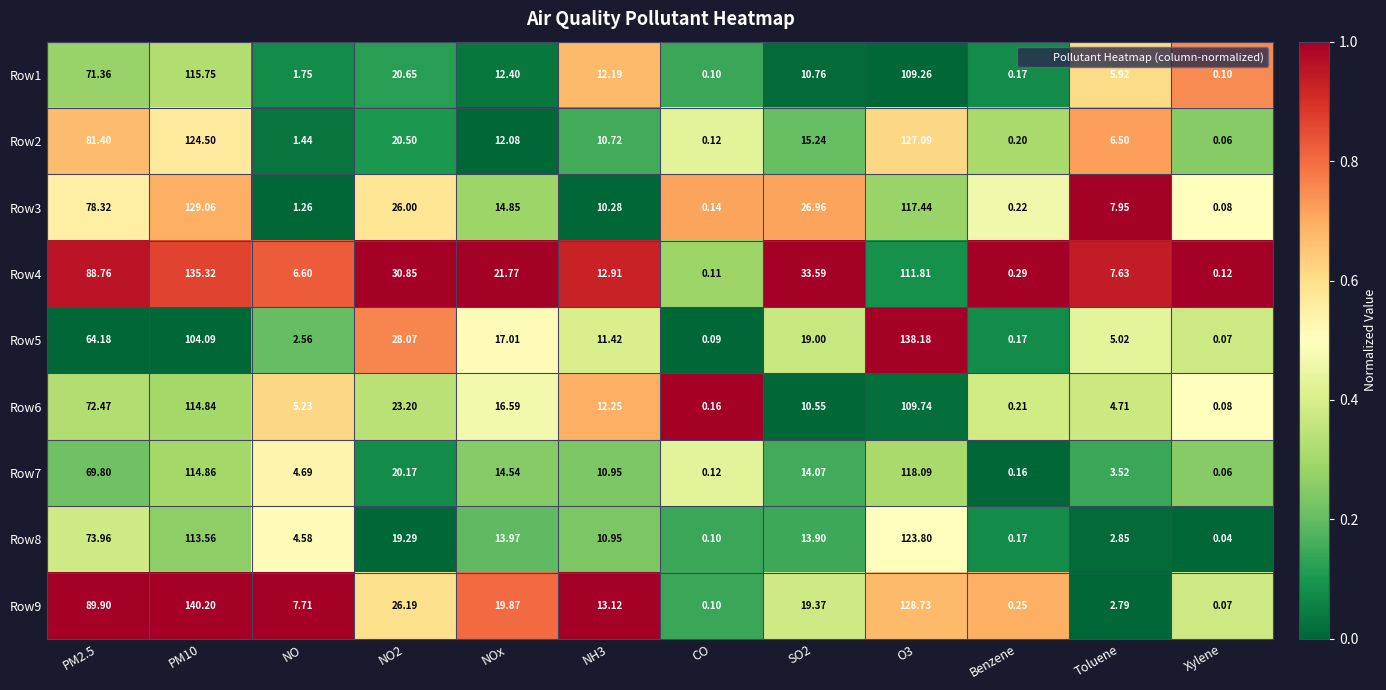

How many distinct data groups are displayed?

9